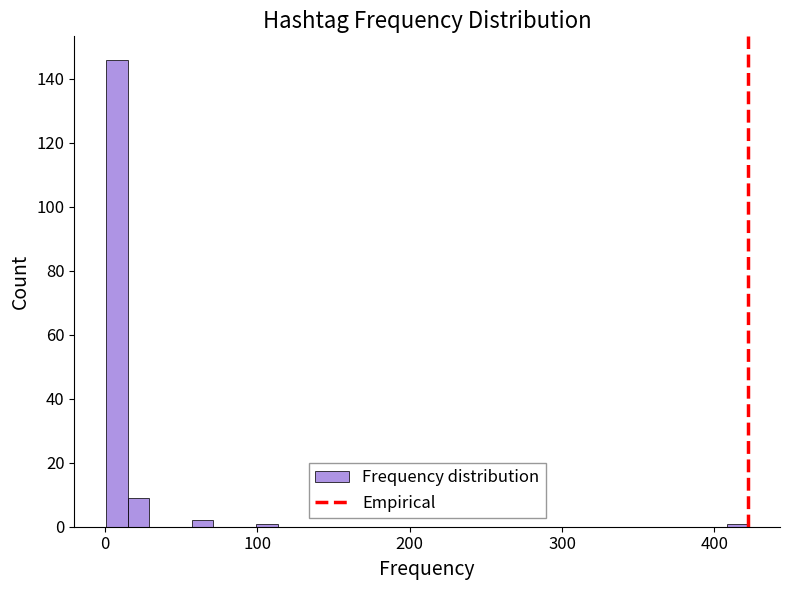

Around what value on the x-axis is the tallest bar? Give the approximate position of its centre, as read against the axis.

10